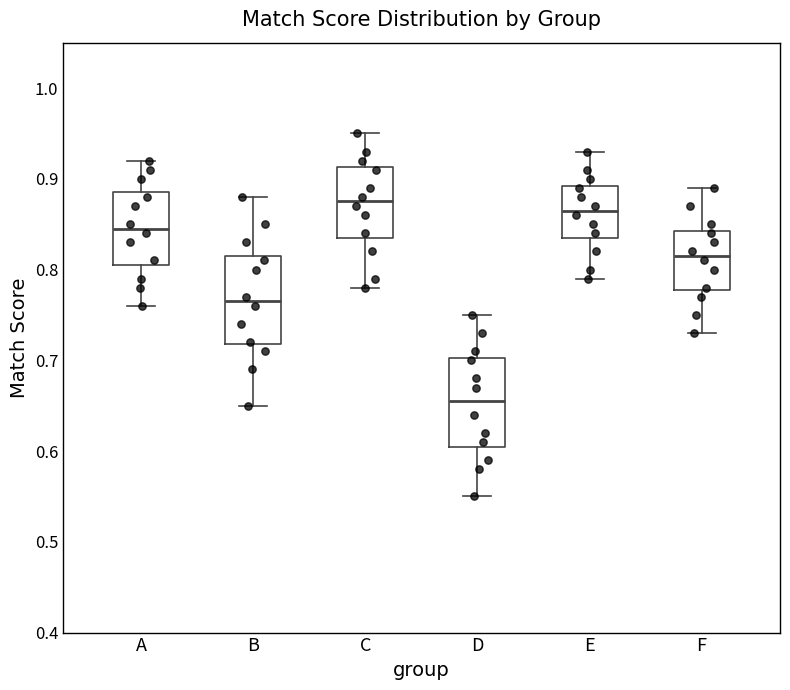

Reading left to right, read every box against the y-axis: the position of its median line, the range the box covers, and the ends of its whiskers. The values are not printed on the chart, so give them approximately, as read against the axis.

A: median 0.85, box 0.81 to 0.89, whiskers 0.76 to 0.92
B: median 0.77, box 0.72 to 0.82, whiskers 0.65 to 0.88
C: median 0.88, box 0.84 to 0.91, whiskers 0.78 to 0.95
D: median 0.66, box 0.61 to 0.70, whiskers 0.55 to 0.75
E: median 0.87, box 0.84 to 0.89, whiskers 0.79 to 0.93
F: median 0.82, box 0.78 to 0.84, whiskers 0.73 to 0.89